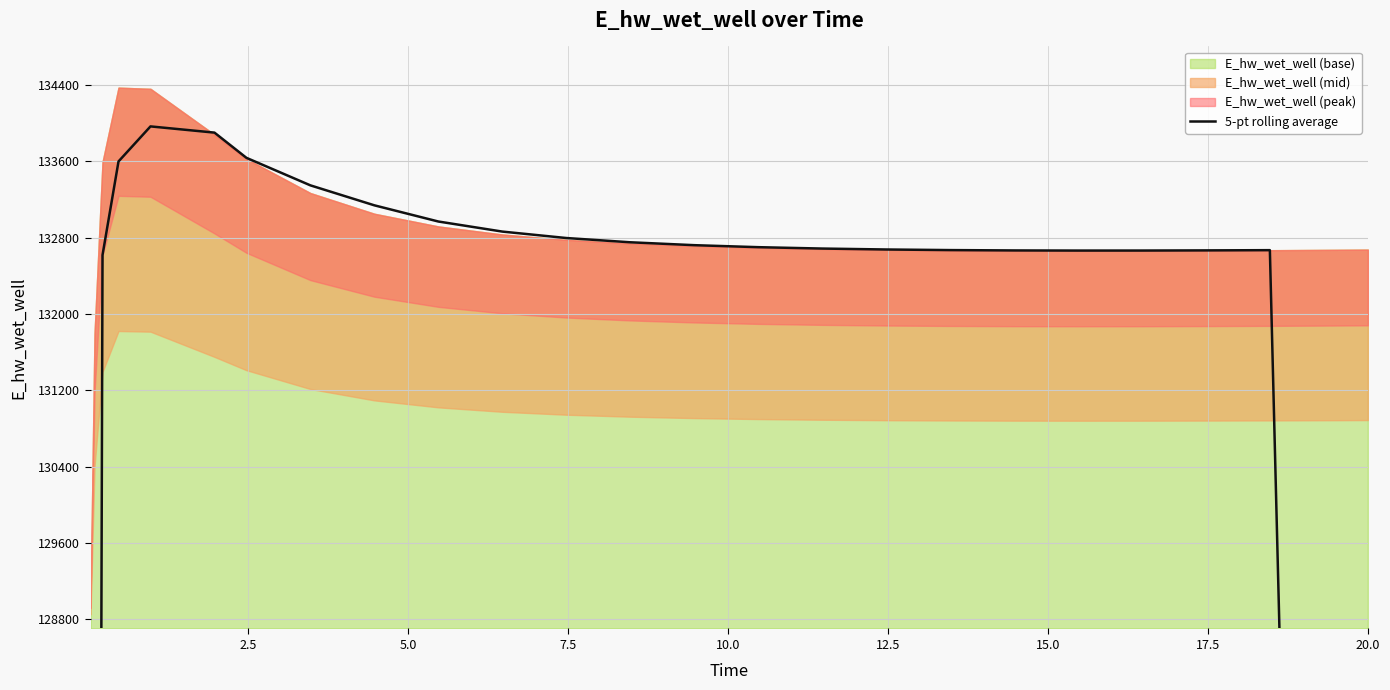

What is the label of the 12th point from the left?

11